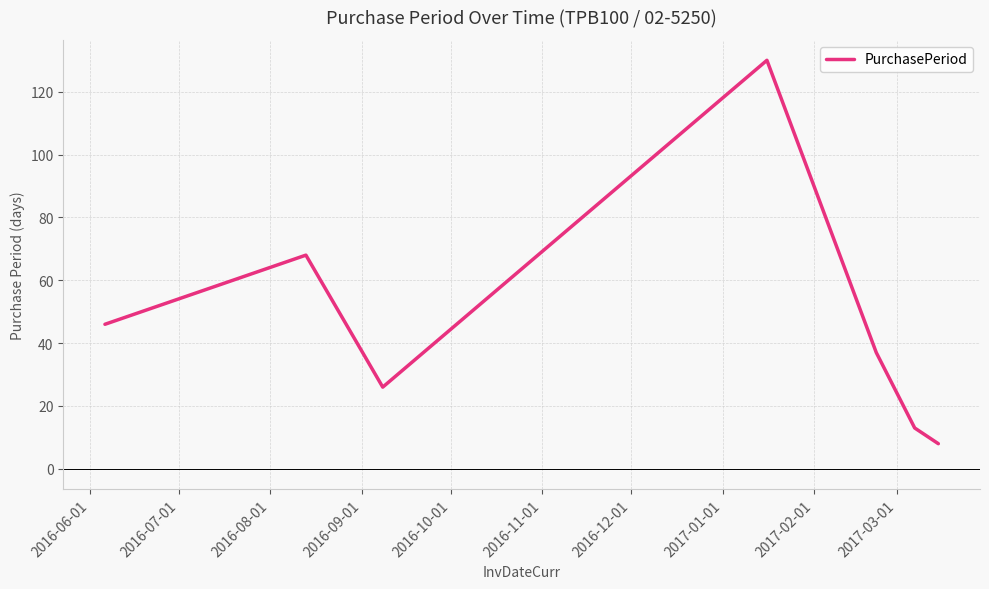

What is the difference between the maximum and minimum values?

122